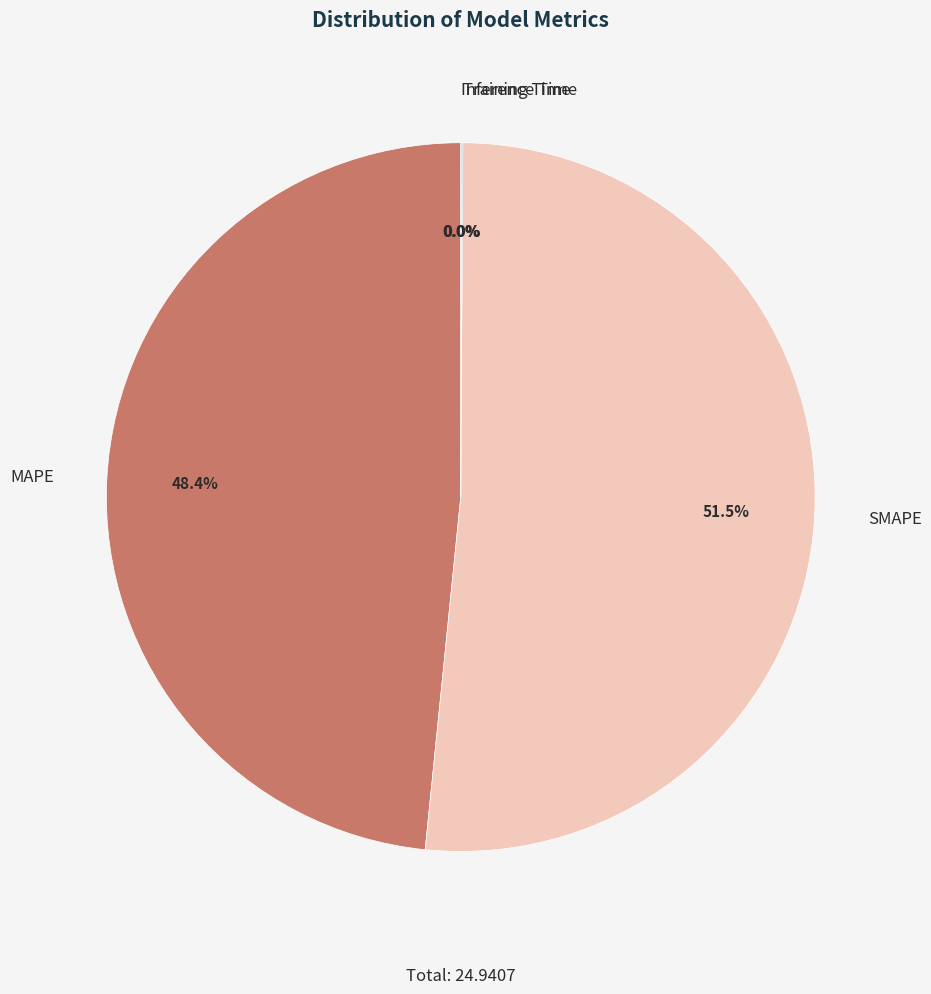

What is the ratio of the value at MAPE to the value at SMAPE?

0.9